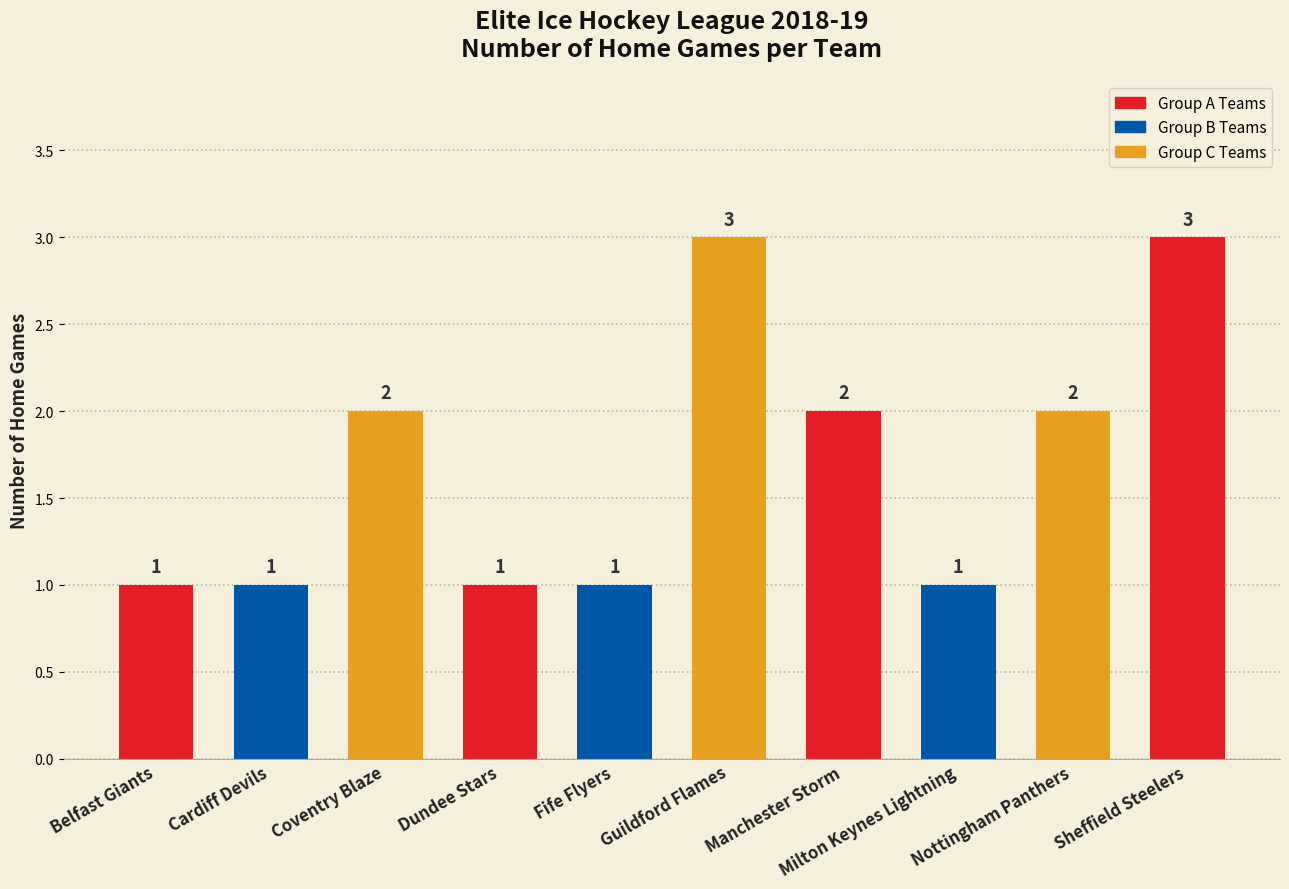

What is the value of the 6th bar from the left?

3